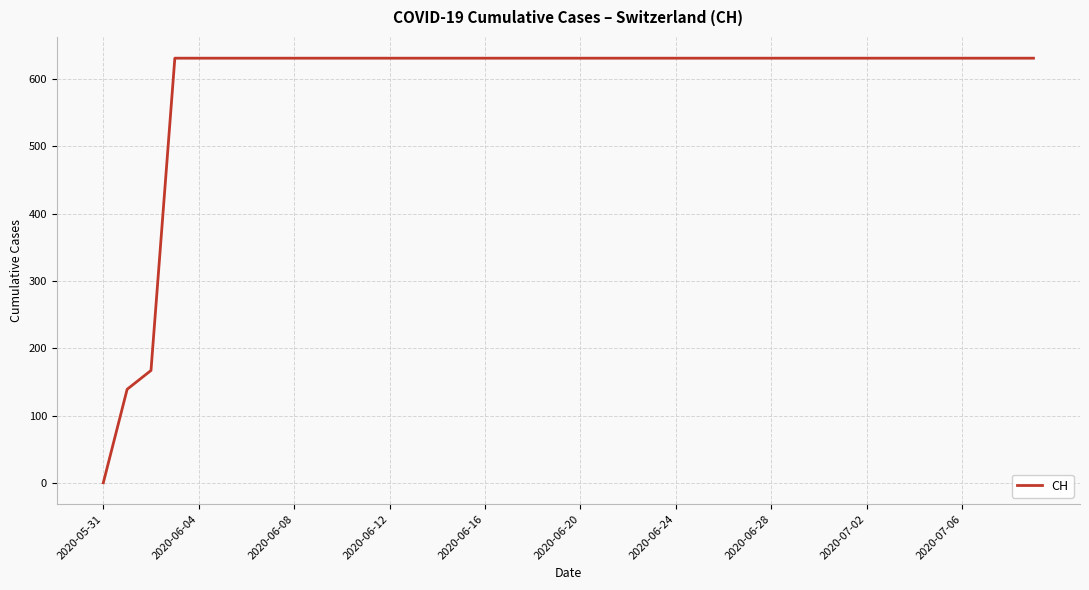

What is the difference between the maximum and minimum values?

631